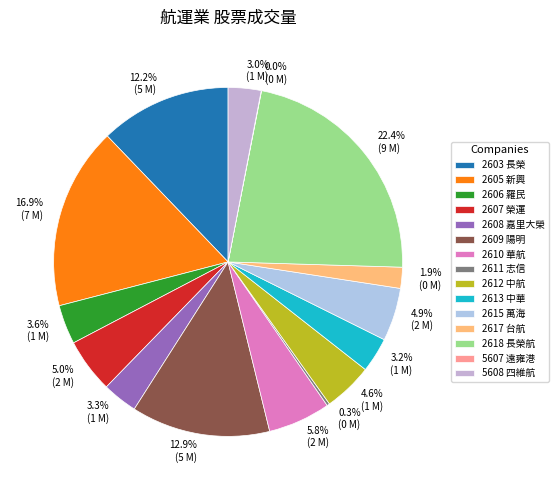

Is there a majority slice in this chart?

No